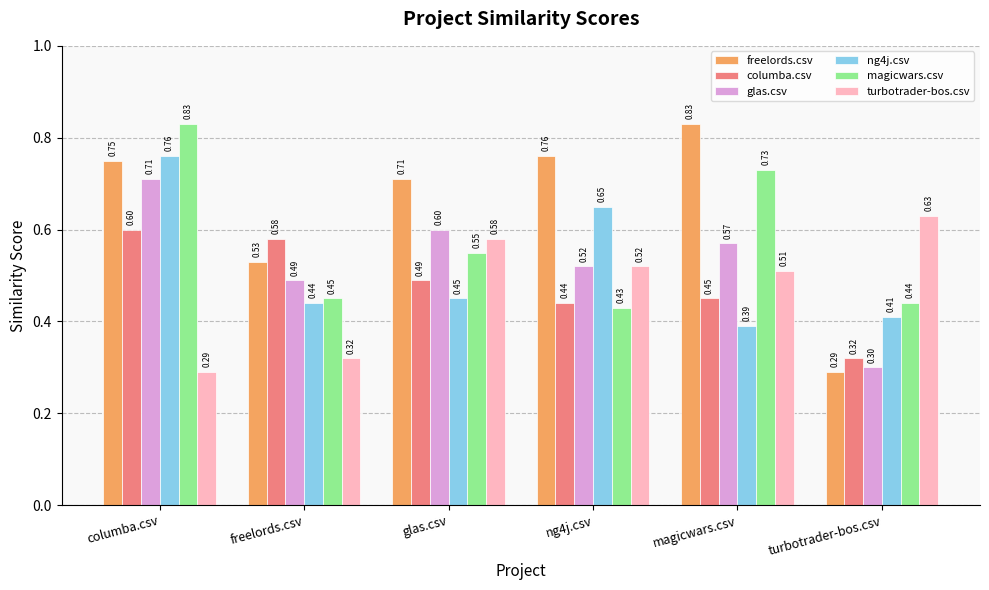

List the labels in order of columba.csv value, smallest first.

turbotrader-bos.csv, ng4j.csv, magicwars.csv, glas.csv, freelords.csv, columba.csv